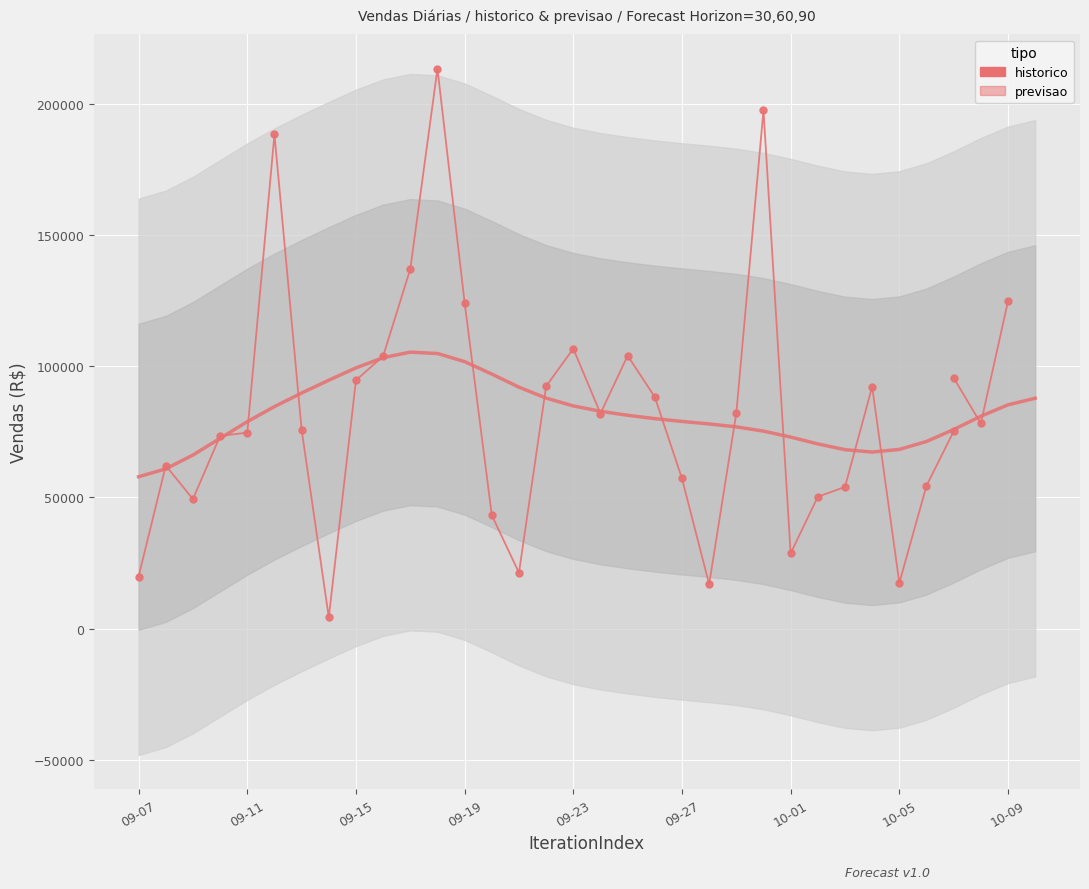

Is it true that the value at 09-27 is 23265.3?

False